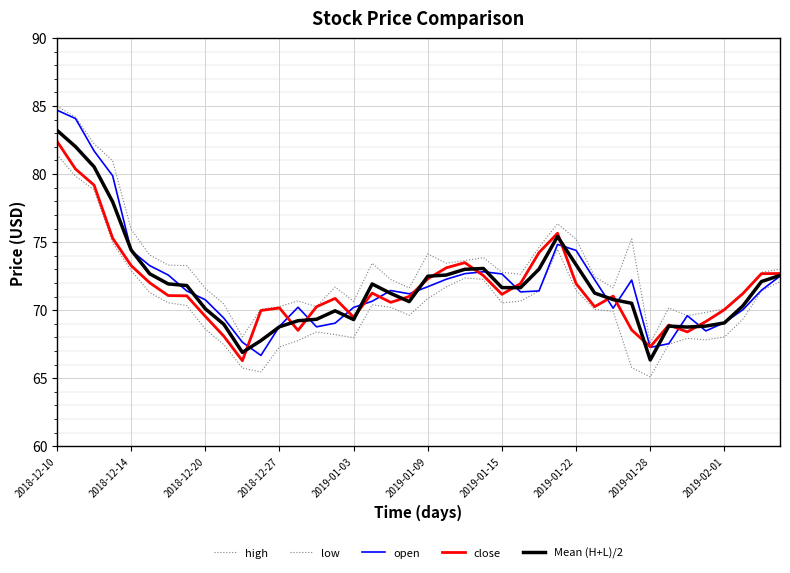

Reading left to right, list all the values displayed in this chart.

high: 85.0	84.2	82.2	81.0	75.9	74.0	73.3	73.3	71.6	70.5	68.0	70.1	70.3	70.7	70.2	71.7	70.6	73.5	72.2	71.6	74.1	73.5	73.6	73.9	72.8	72.6	74.6	76.3	75.2	72.5	71.6	75.2	67.6	70.2	69.6	69.8	70.1	71.3	72.8	73.0
low: 81.4	79.8	78.8	75.0	72.9	71.3	70.5	70.3	68.6	67.5	65.7	65.5	67.3	67.8	68.4	68.2	68.0	70.4	70.2	69.6	70.8	71.7	72.4	72.3	70.5	70.7	71.4	74.5	71.5	70.0	69.9	65.8	65.1	67.5	67.9	67.8	68.0	69.3	71.4	72.1
open: 84.7	84.1	81.7	79.9	74.4	73.3	72.6	71.4	70.8	69.4	67.6	66.7	68.8	70.2	68.8	69.0	70.2	70.7	71.4	71.2	71.7	72.3	72.7	72.8	72.7	71.3	71.4	74.8	74.4	72.2	70.1	72.2	67.3	67.5	69.6	68.5	69.1	70.0	71.5	72.5
close: 82.4	80.4	79.2	75.3	73.3	72.0	71.1	71.0	69.5	68.1	66.3	70.0	70.2	68.5	70.2	70.9	69.5	71.2	70.6	71.0	72.3	73.1	73.5	72.5	71.2	72.0	74.2	75.7	72.0	70.2	71.0	68.5	67.3	68.9	68.4	69.2	70.0	71.2	72.7	72.7
Mean (H+L)/2: 83.2	82.0	80.5	78.0	74.4	72.7	71.9	71.8	70.1	69.0	66.9	67.8	68.8	69.2	69.3	70.0	69.3	71.9	71.2	70.6	72.5	72.6	73.0	73.1	71.7	71.7	73.0	75.4	73.3	71.3	70.8	70.5	66.3	68.8	68.8	68.8	69.1	70.3	72.1	72.6